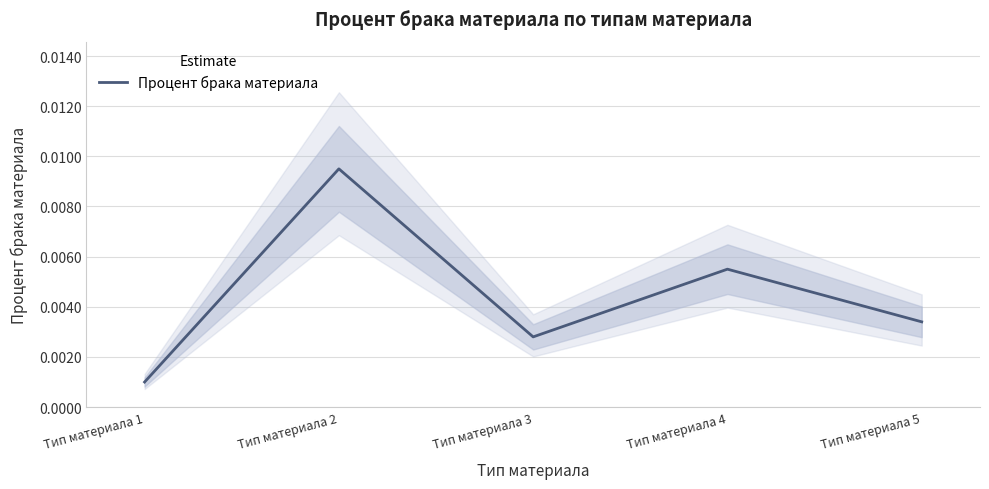

At which category does the data reach its first local peak?

Тип материала 2